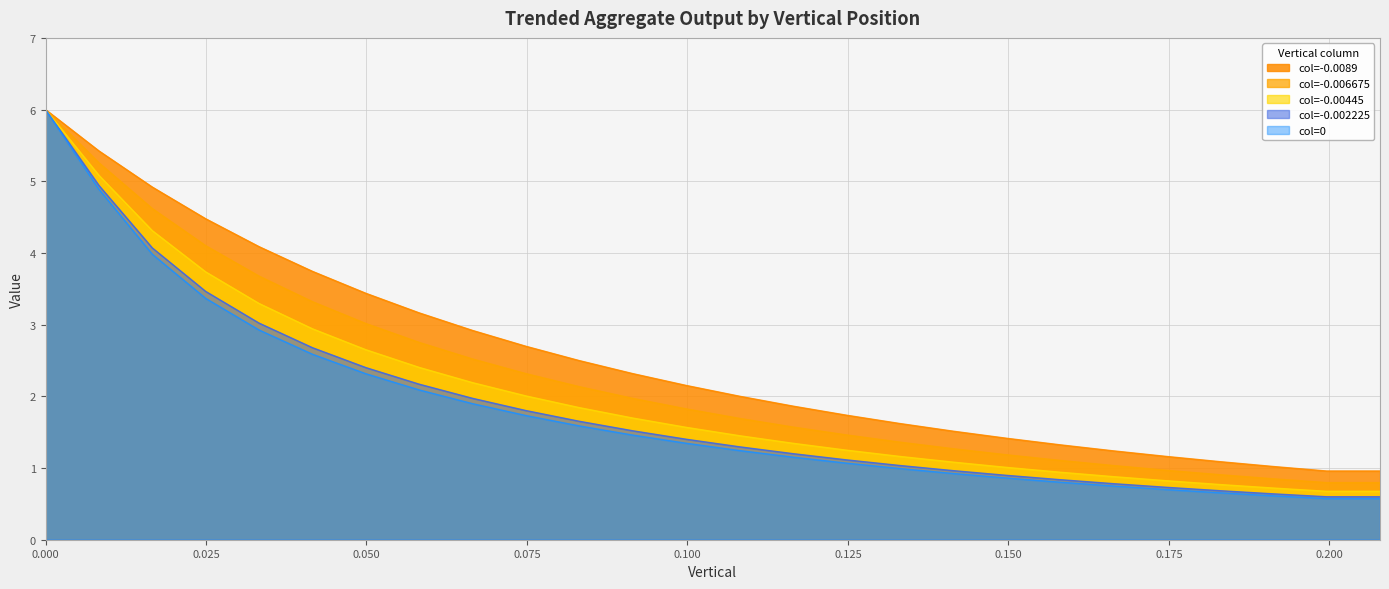

True or false: col=-0.006675 and col=-0.002225 intersect in this chart.

False